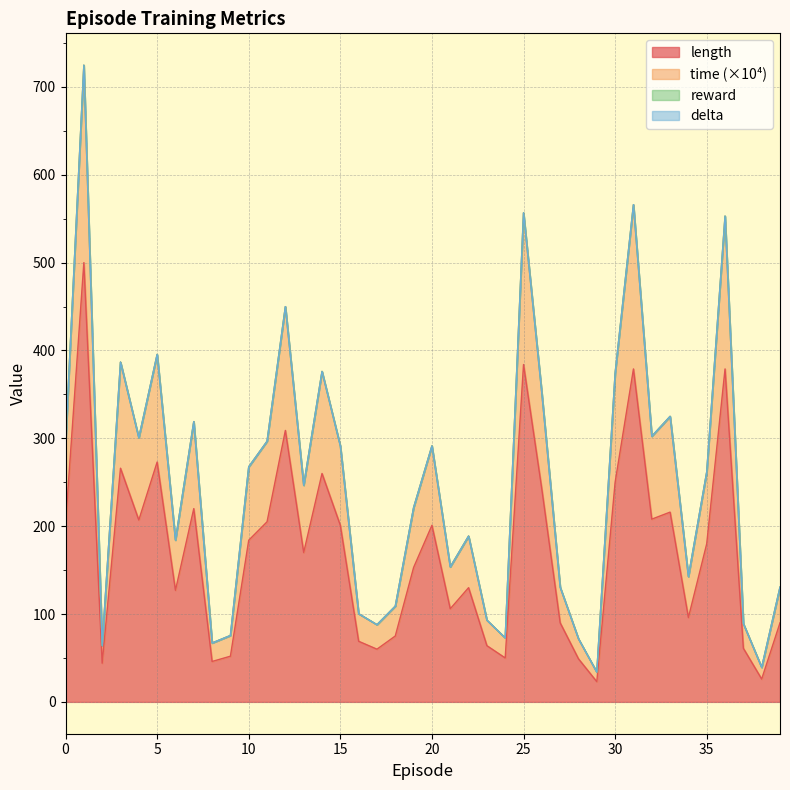

Reading left to right, list all the values displayed in this chart.

length: 0=202.0	1=500.0	2=44.0	3=266.0	4=207.0	5=273.0	6=127.0	7=220.0	8=46.0	9=52.0	10=184.0	11=205.0	12=309.0	13=170.0	14=260.0	15=201.0	16=69.0	17=60.0	18=75.0	19=153.0	20=201.0	21=106.0	22=130.0	23=64.0	24=50.0	25=384.0	26=242.0	27=90.0	28=49.0	29=23.0	30=250.0	31=379.0	32=208.0	33=216.0	34=96.0	35=180.0	36=379.0	37=61.0	38=26.0	39=90.0
time: 0=294.2	1=724.8	2=64.1	3=386.8	4=300.7	5=395.5	6=184.1	7=319.1	8=67.0	9=75.6	10=267.6	11=296.6	12=449.9	13=246.6	14=376.1	15=291.4	16=100.3	17=87.9	18=109.0	19=221.2	20=291.4	21=153.7	22=188.7	23=93.0	24=72.8	25=556.7	26=351.2	27=130.6	28=71.8	29=33.9	30=374.1	31=566.0	32=302.3	33=325.0	34=142.7	35=261.7	36=553.0	37=89.1	38=39.3	39=130.6